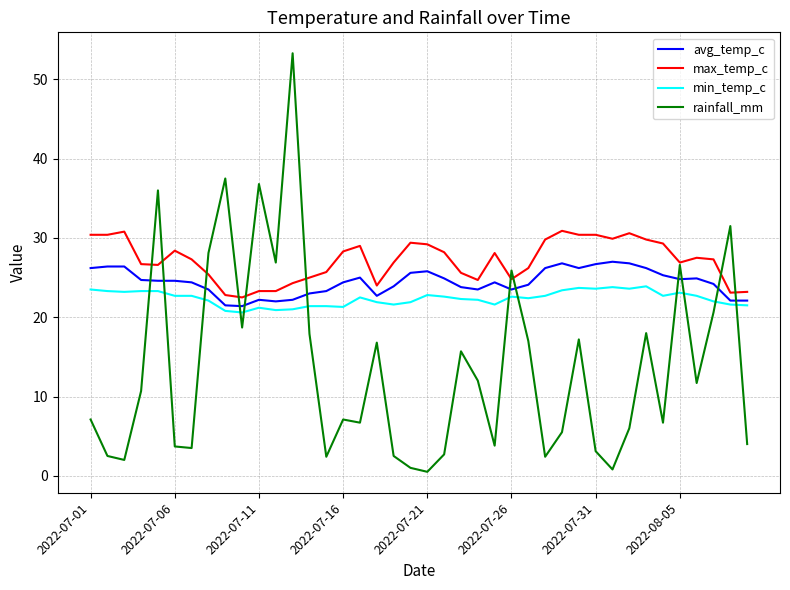

How many lines are shown in the chart?

4